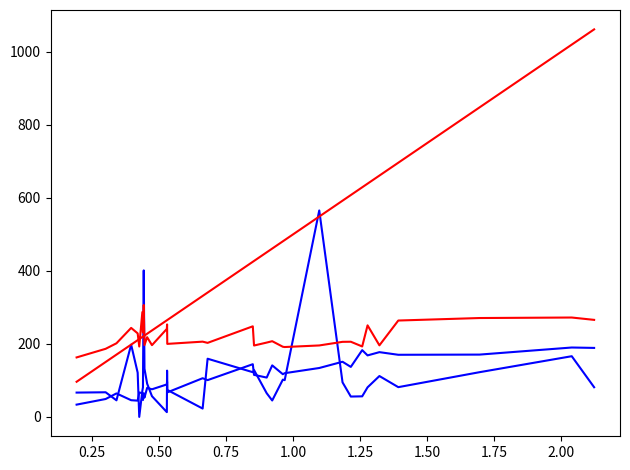

The p_grad series shows 289.2 at 22. True or false?

False